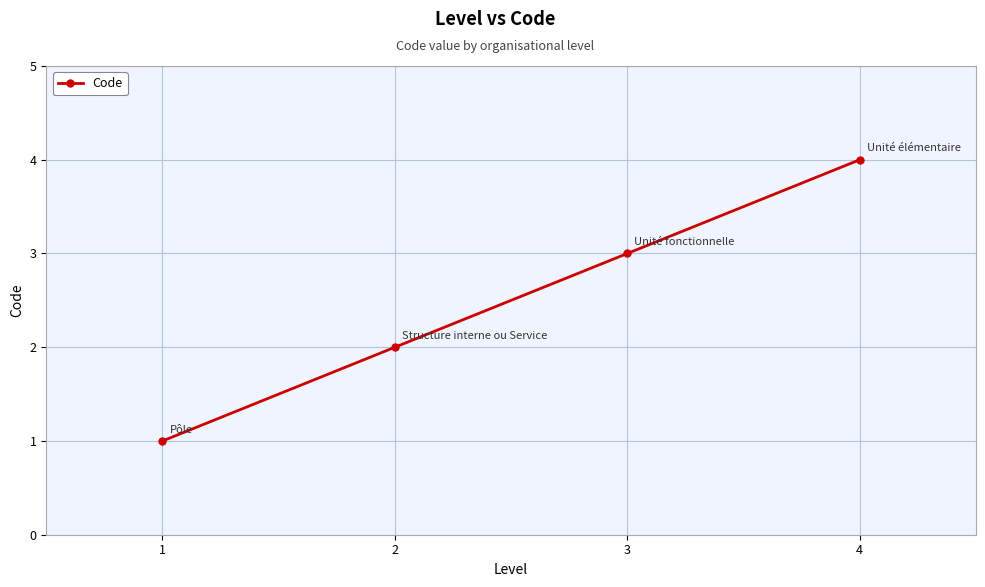

How many series are shown in this chart?

1